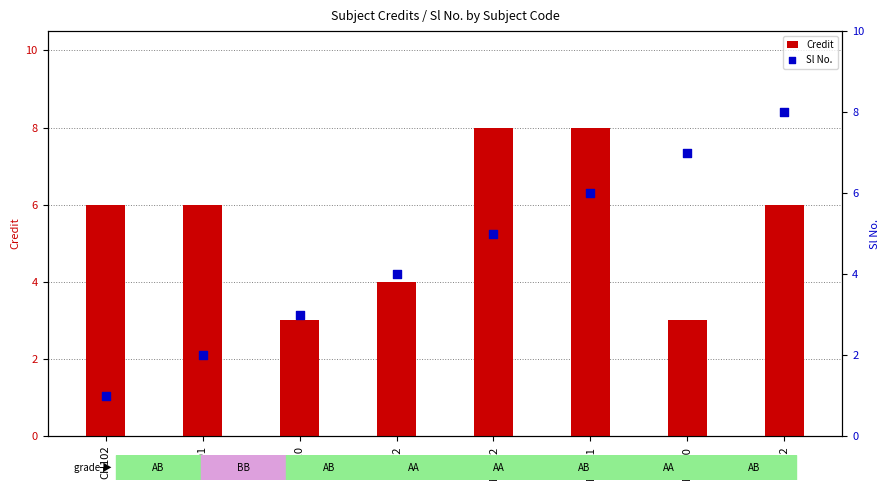

Which series has the widest spread of Y values?

Sl No.